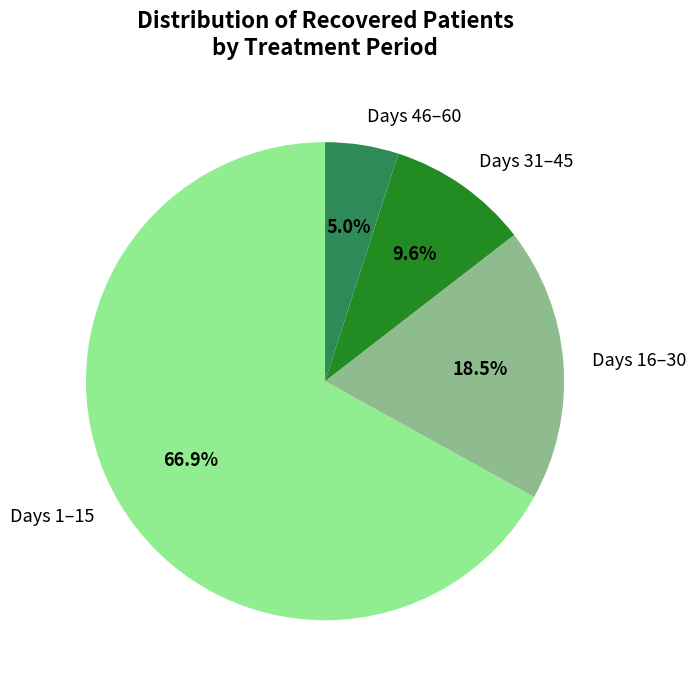

To the nearest percent, what is the difference between the largest and smallest slice percentages?

62%